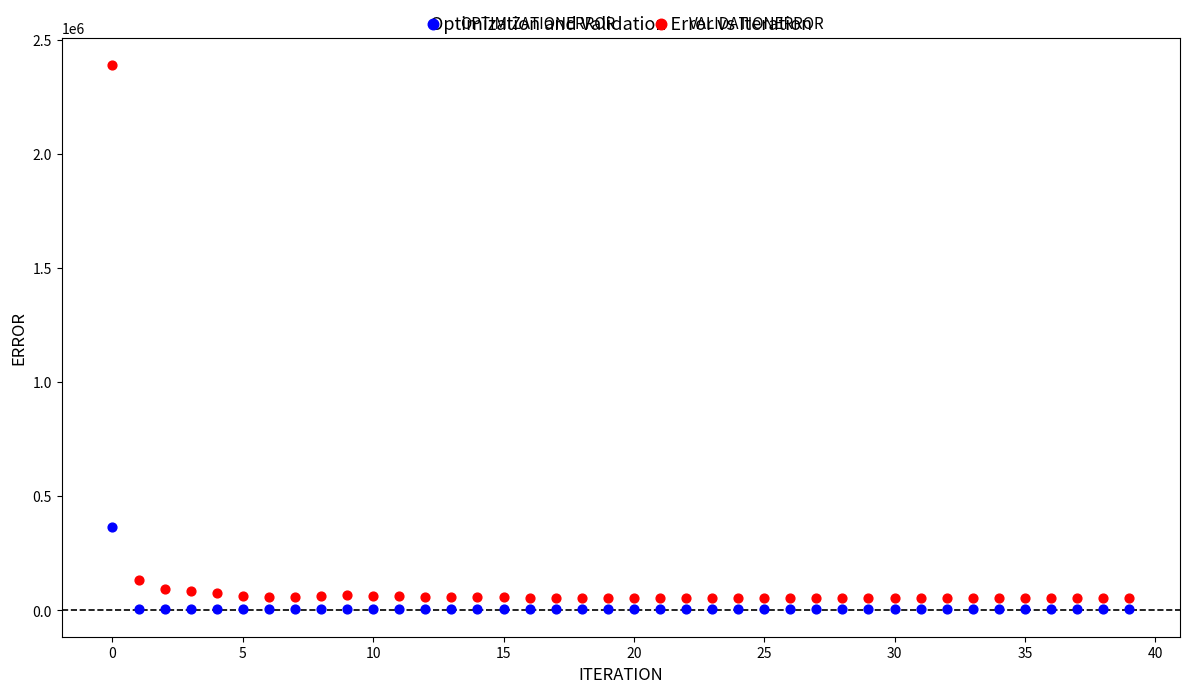

Across all series, what Y value is closest to 1197110?

367893.0